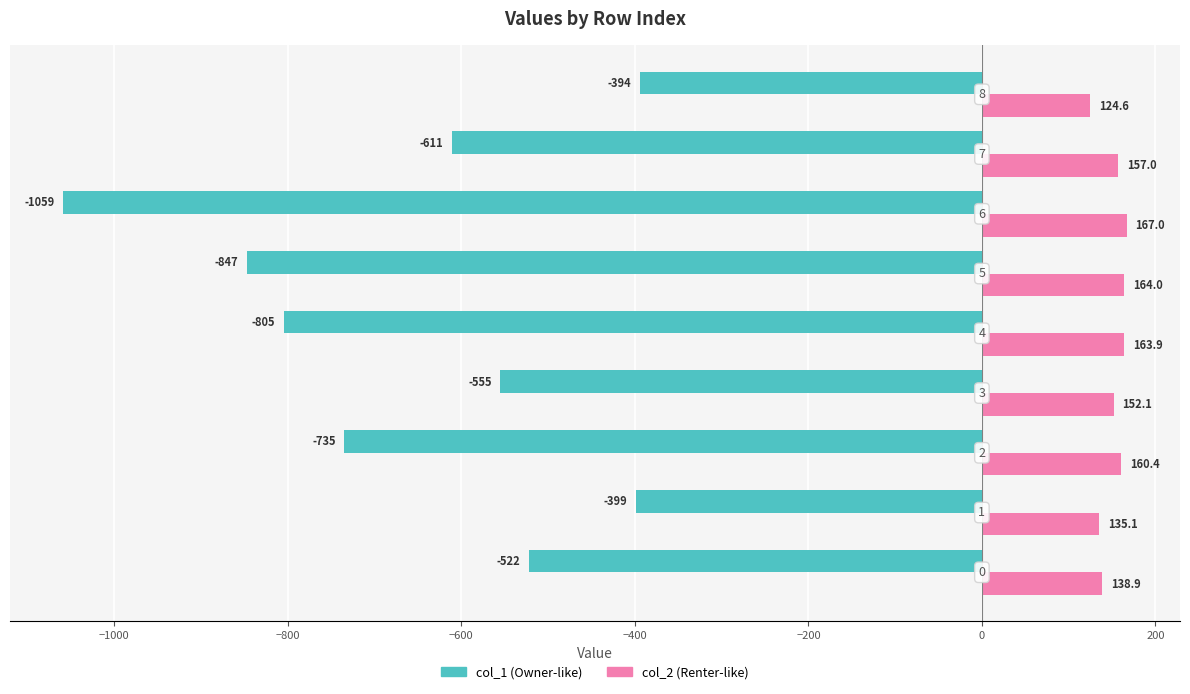

What is the greatest value displayed?

167.0